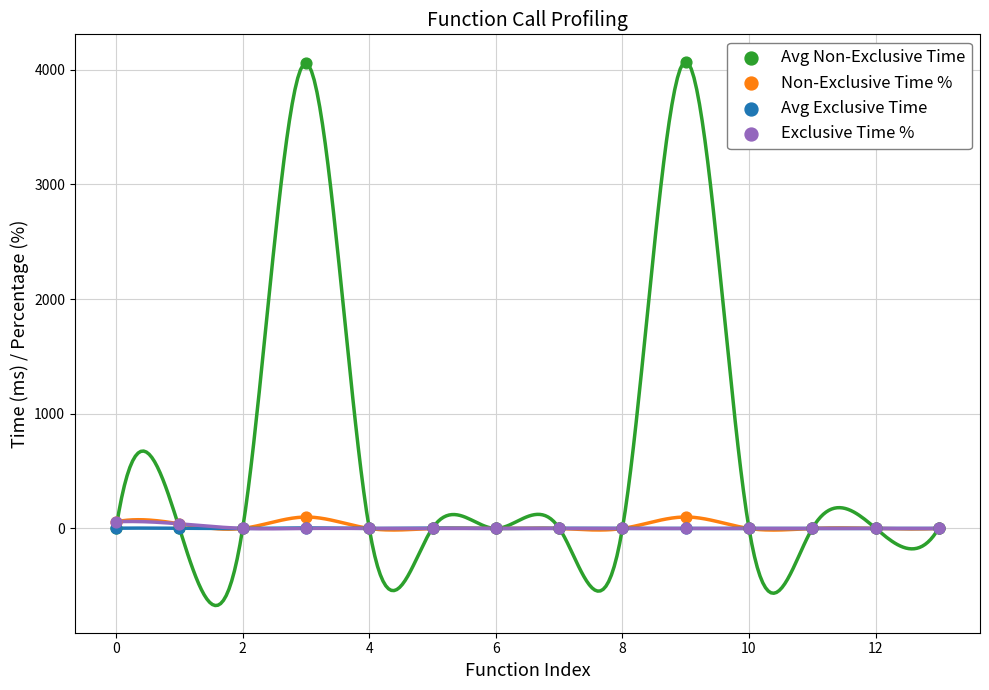

Which series contains the highest Y value?

Avg Non-Exclusive Time